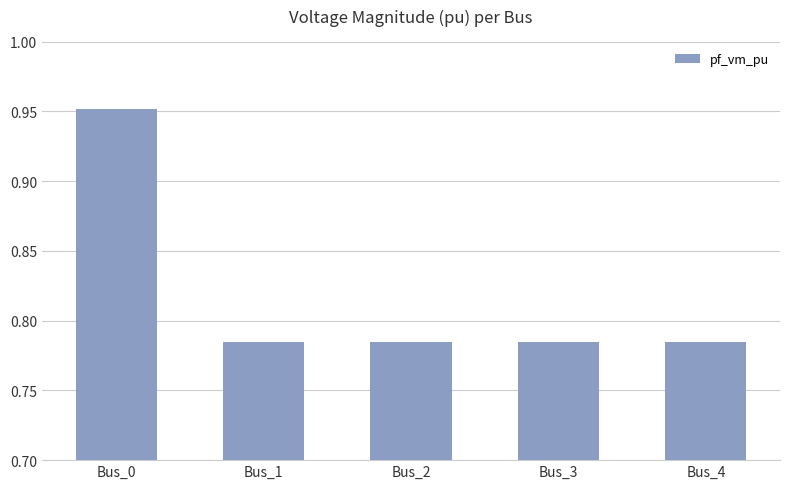

Which label corresponds to the largest value in the chart?

Bus_0